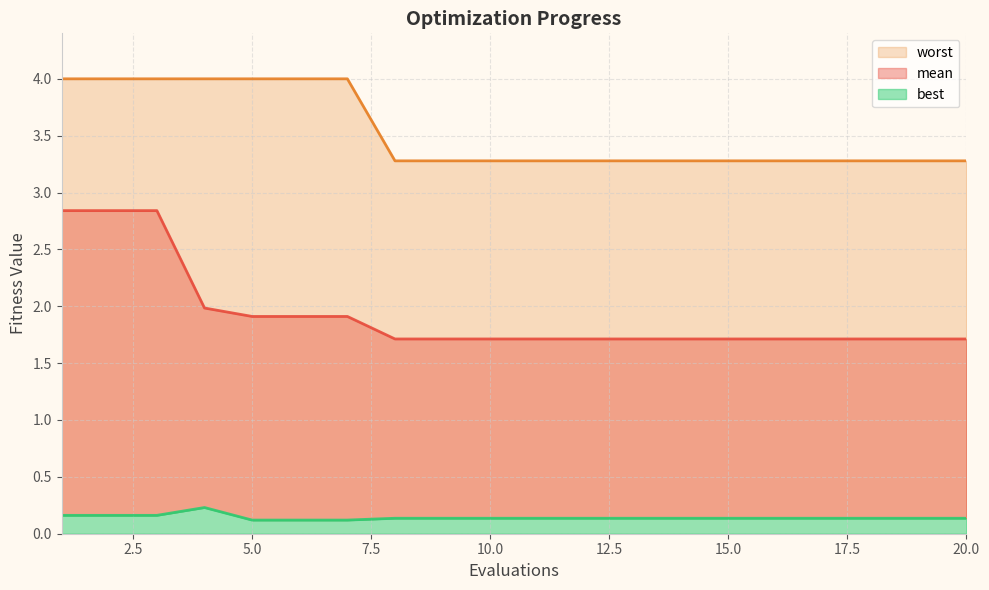

How many lines are shown in the chart?

3